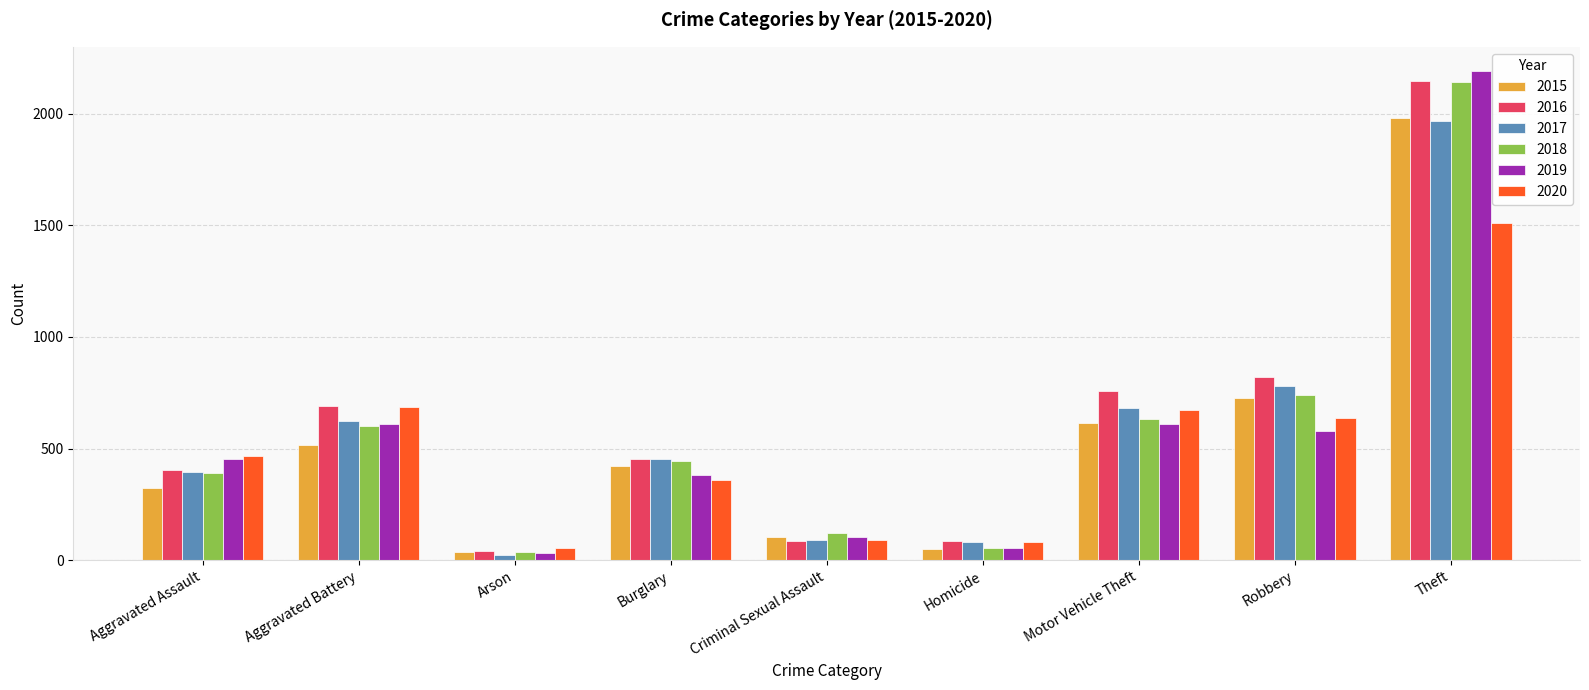

Which series has the widest spread of values?

2019